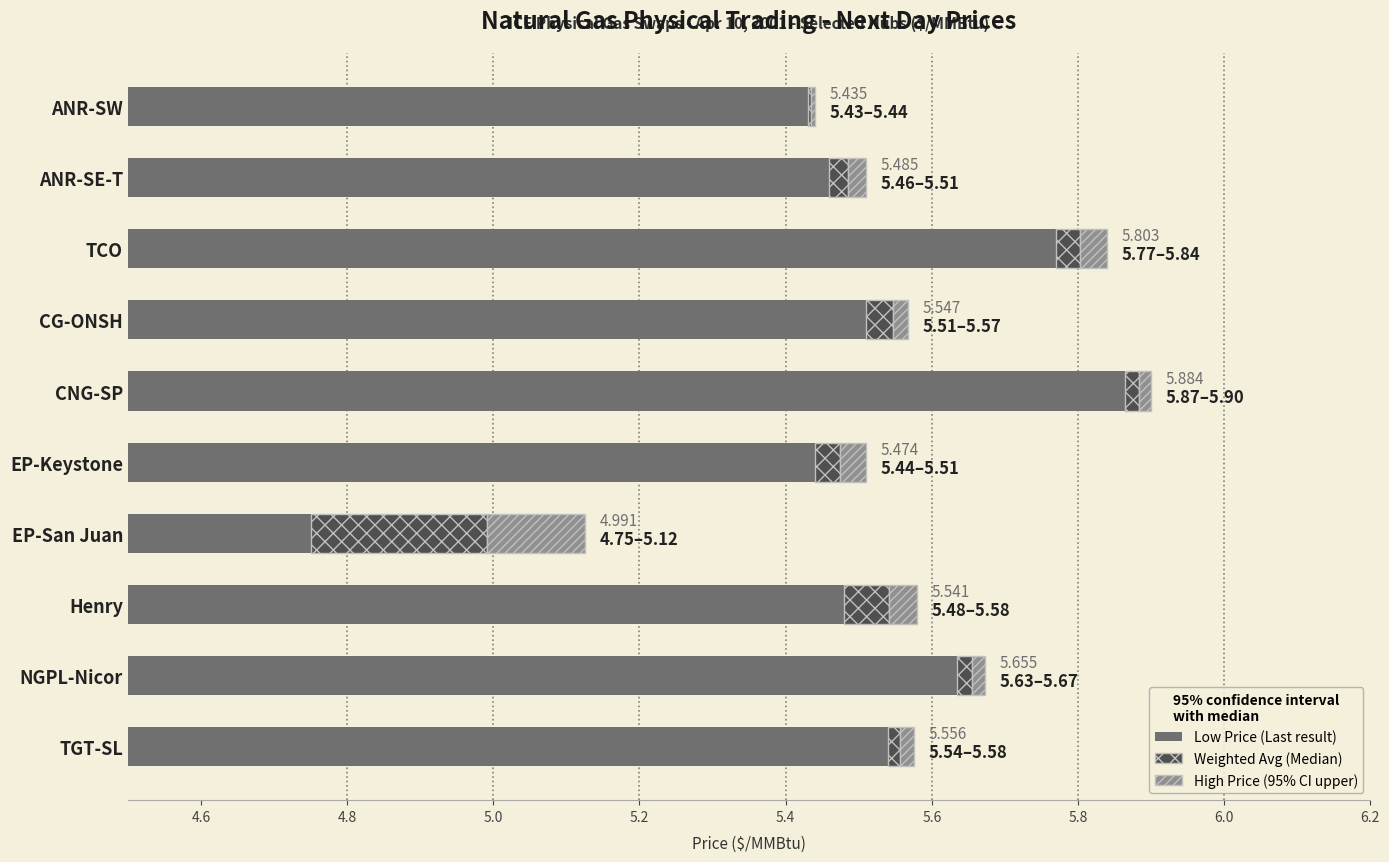

What are all the series names shown in the legend?

Low Price, Weighted Avg, High Price